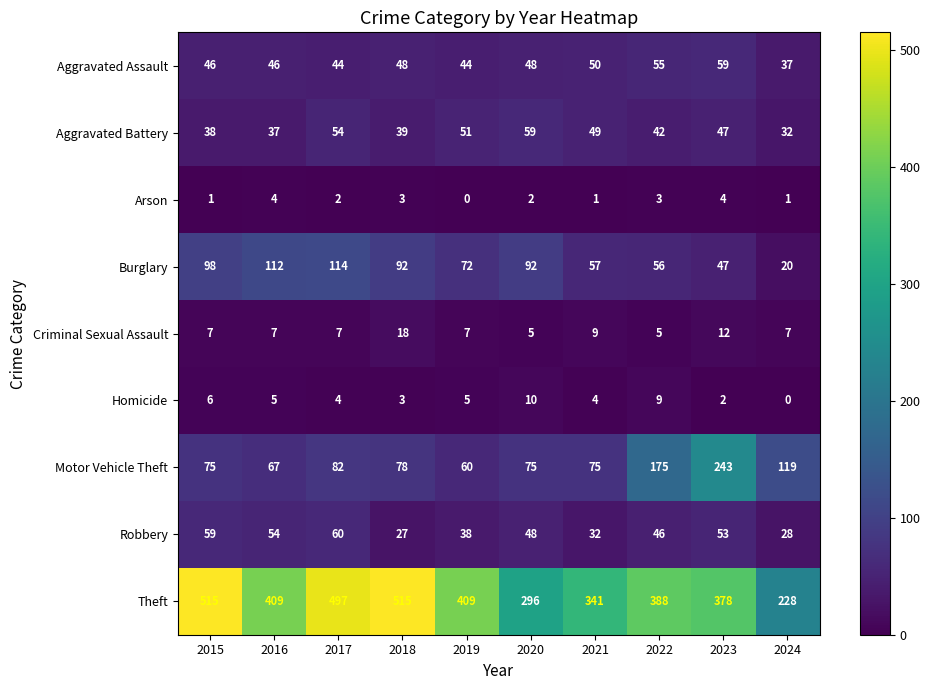

What is the greatest value displayed?

515